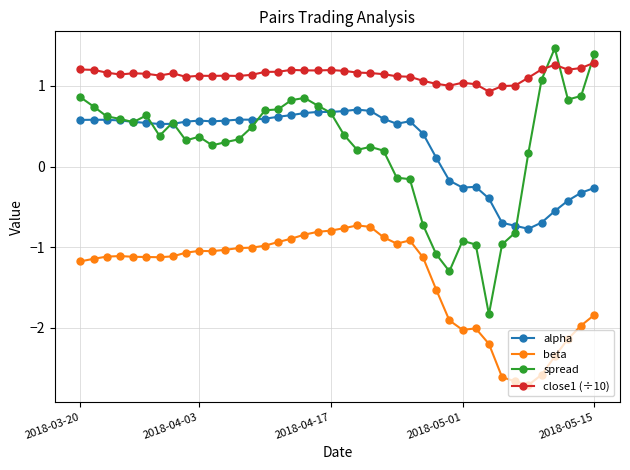

What are all the series names shown in the legend?

alpha, beta, spread, close1 (÷10)